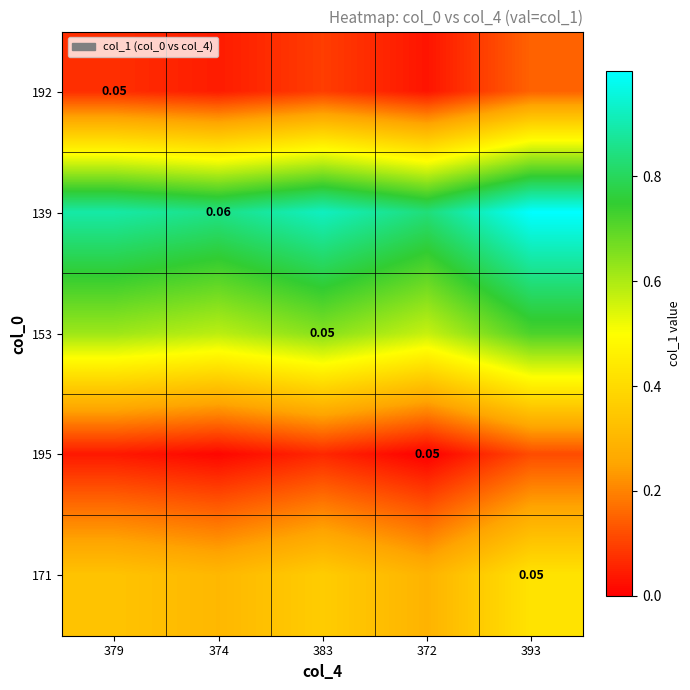

At 393, list the series in order from largest to smallest.

139, 153, 171, 192, 195